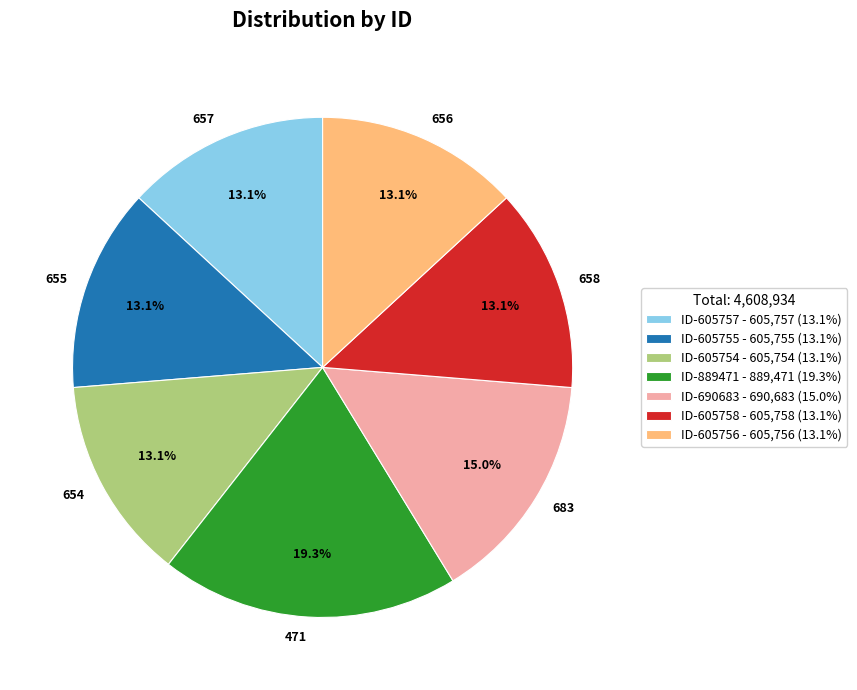

Is there any slice that represents more than half of the pie?

No